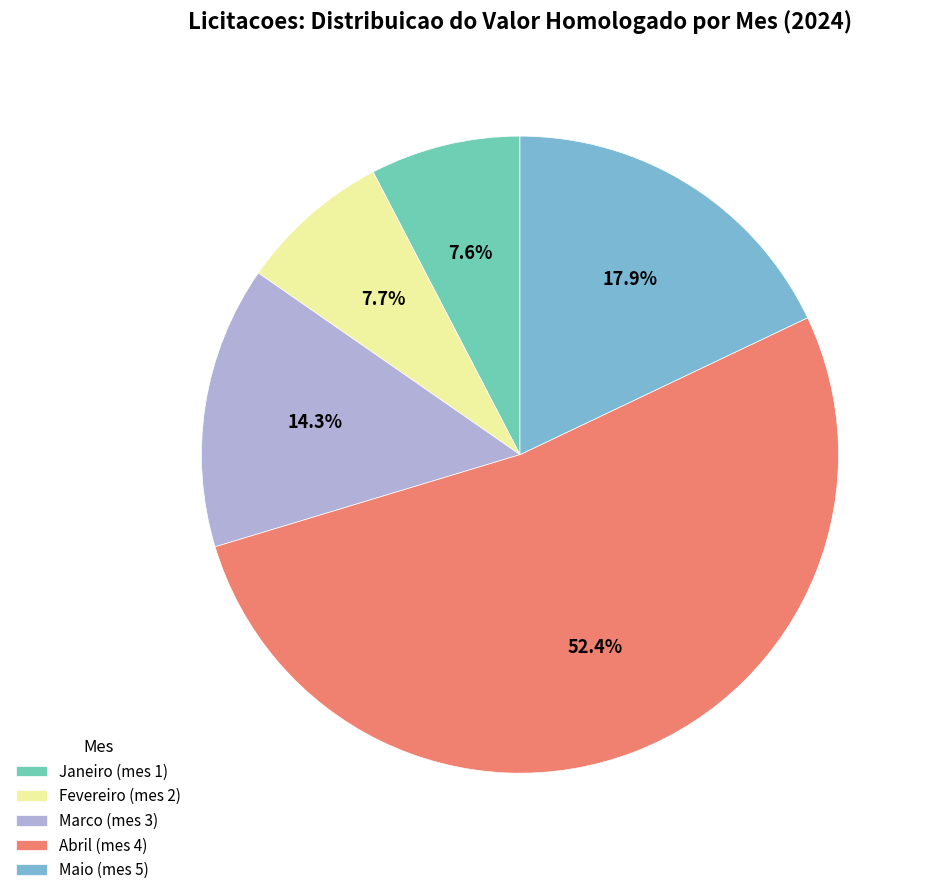

To the nearest percent, what is the difference between the largest and smallest slice percentages?

45%